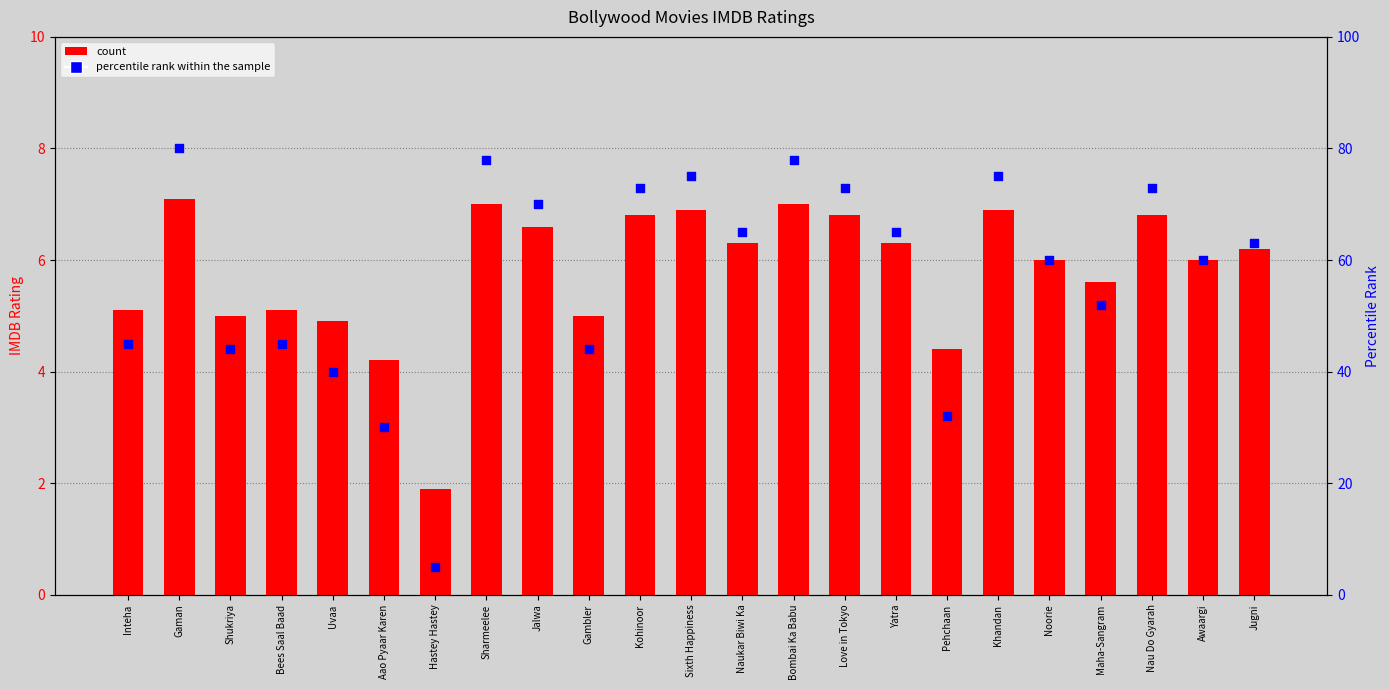

What is the total value across all series at Bees Saal Baad?

50.1